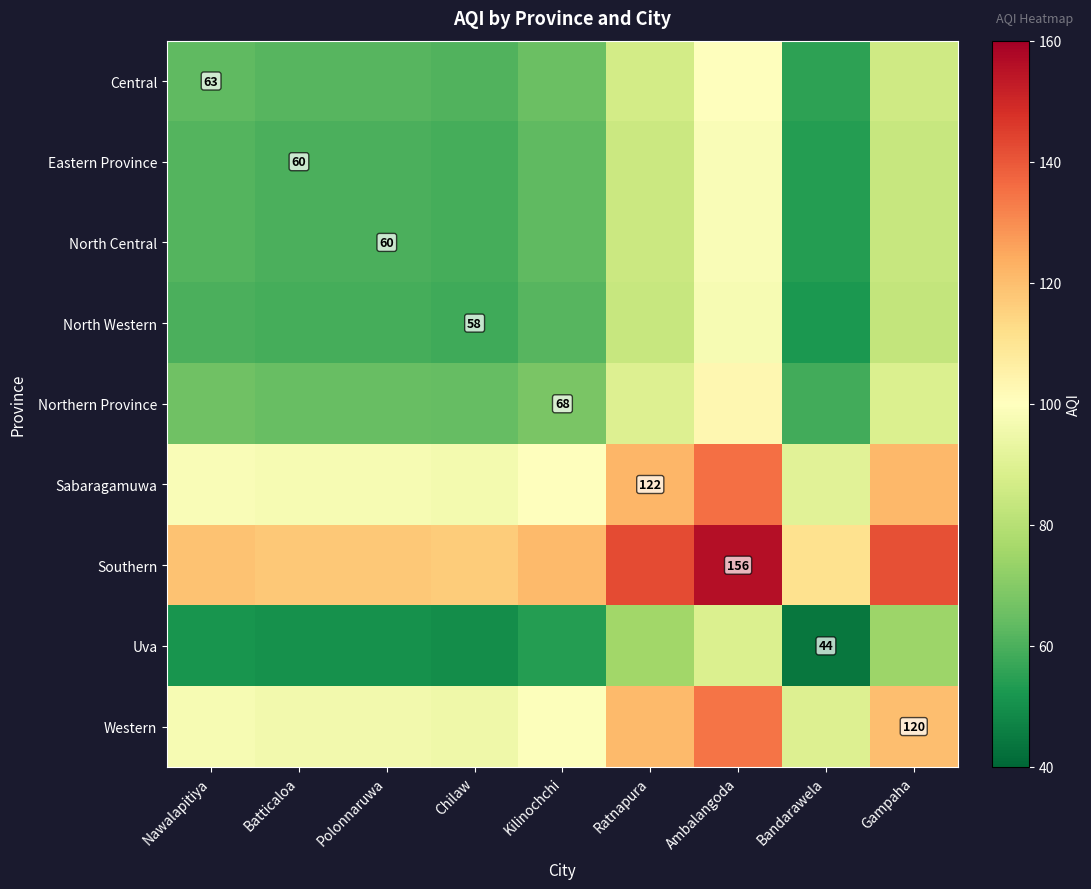

At which category is the sum across all series the highest?

Ambalangoda